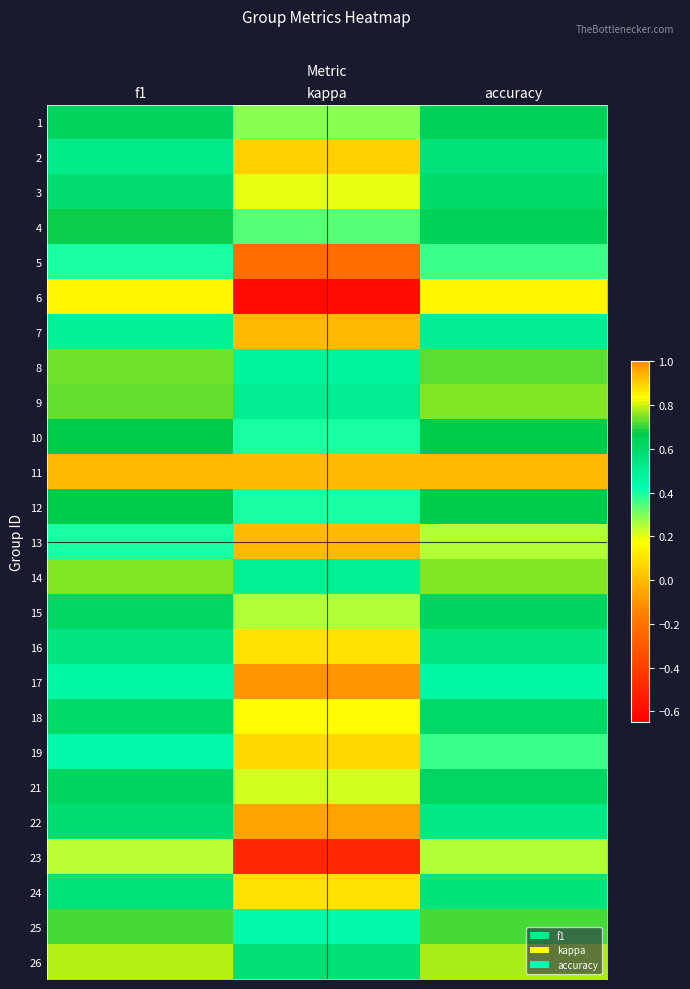

Rank the series by their maximum value, from highest to lowest.

26, 9, 14, 8, 25, 4, 10, 12, 1, 15, 21, 3, 18, 22, 24, 2, 16, 7, 17, 19, 13, 5, 23, 6, 11